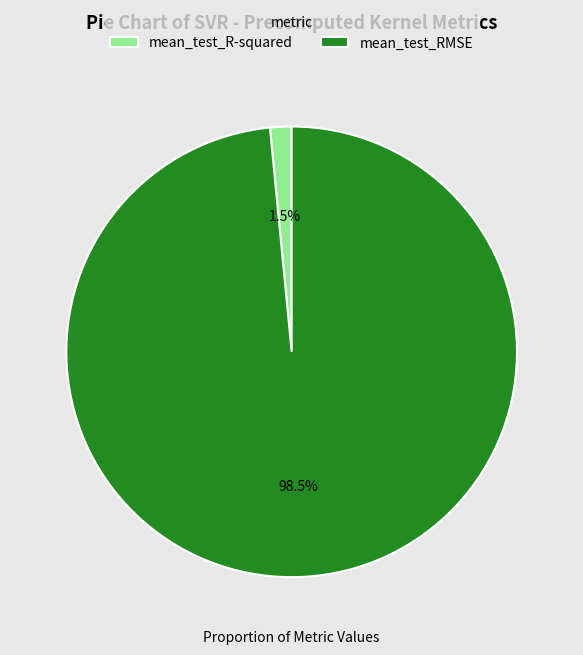

Does any single category account for the majority?

Yes